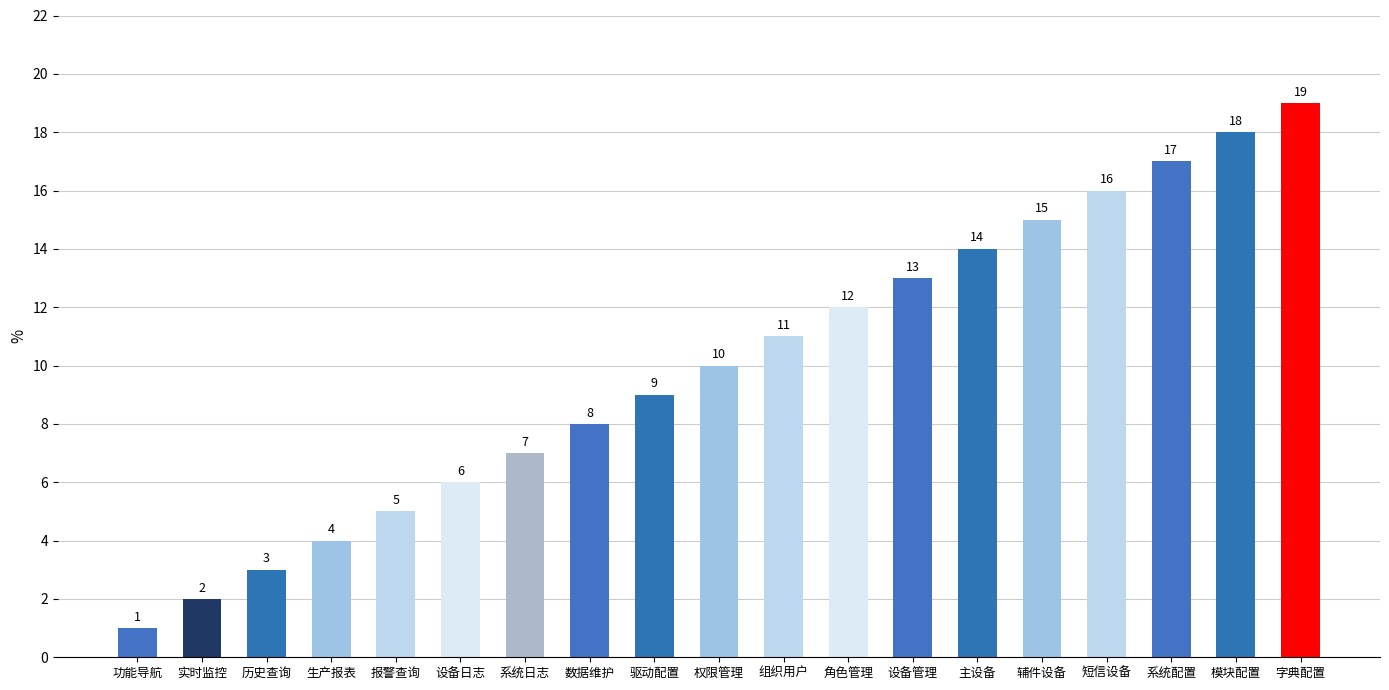

Which label corresponds to the smallest value in the chart?

功能导航